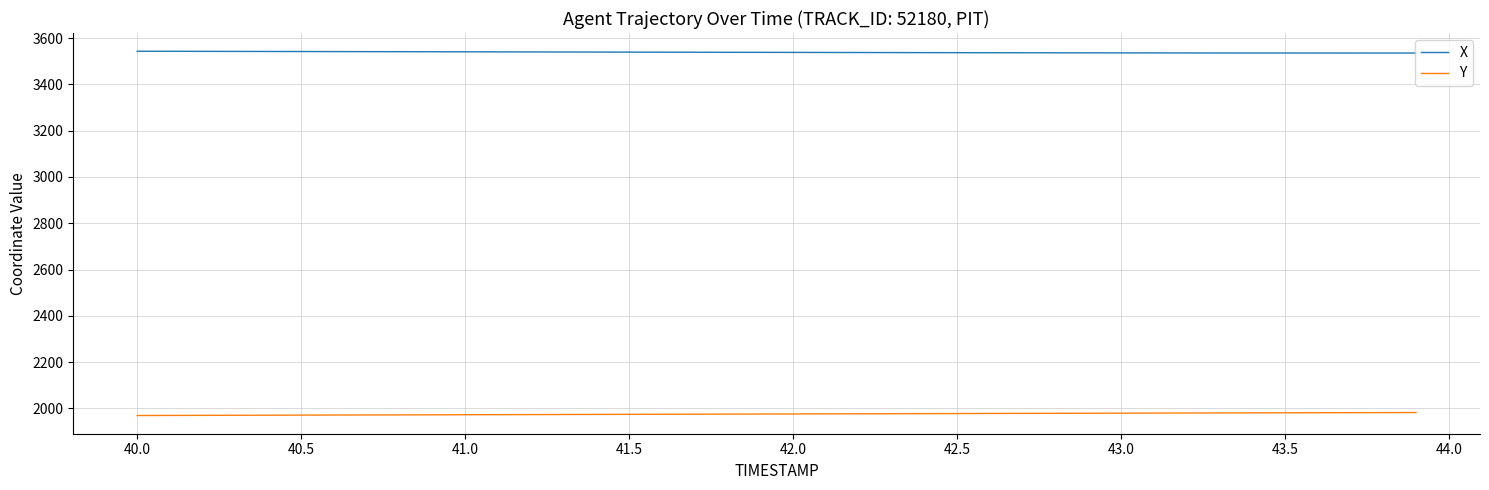

How many categories are shown in the chart?

40